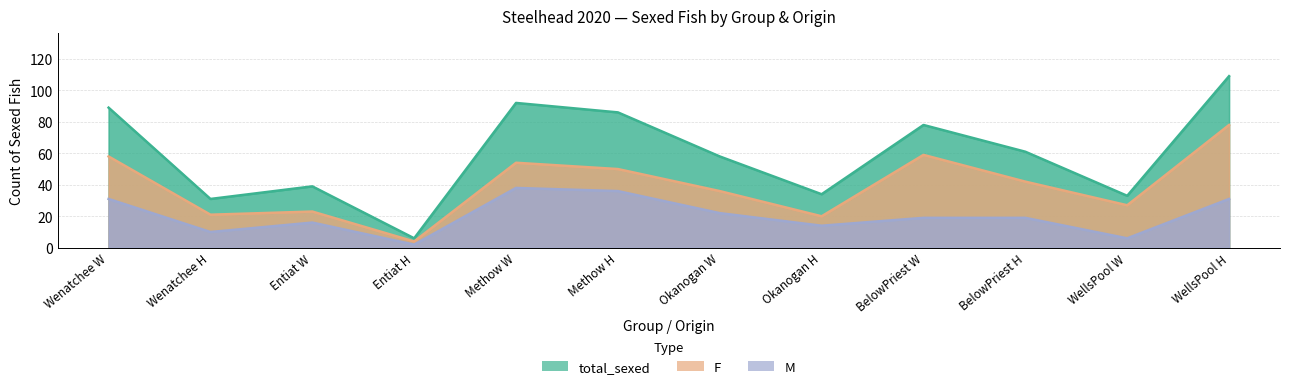

Which label corresponds to the smallest value in the chart?

Entiat H